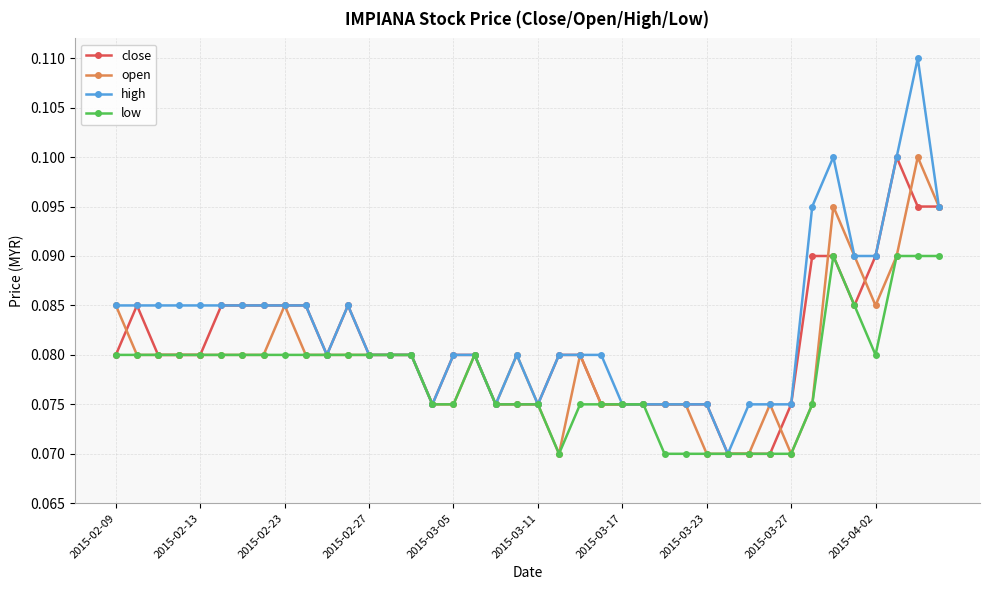

At how many categories does at least one series exceed 0?

40